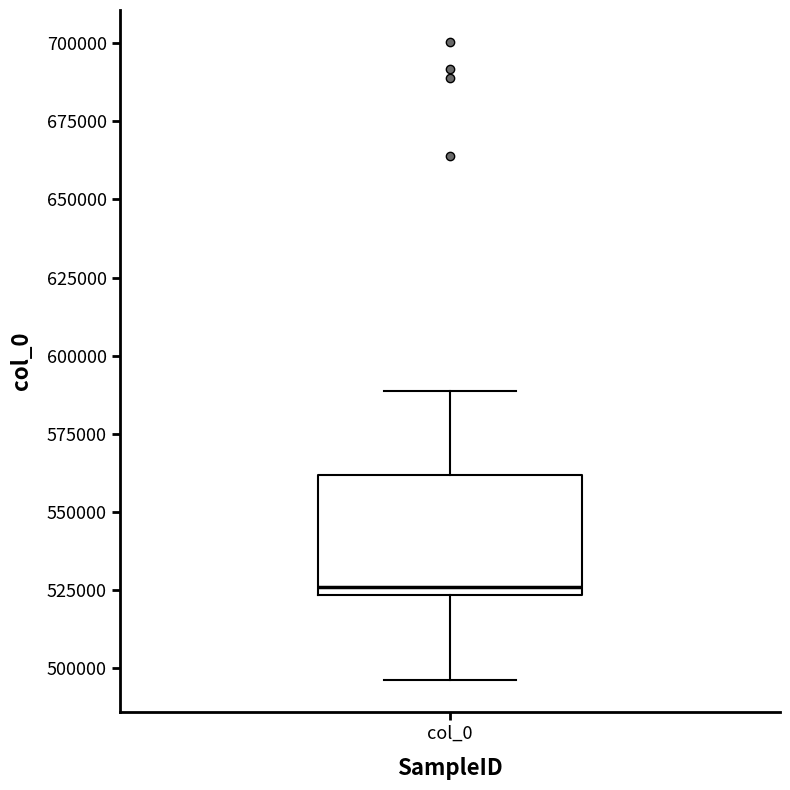

Read this box plot against the y-axis: the position of the median line, the range covered by the box, and the ends of both whiskers. The values are not printed on the chart, so give them approximately, as read against the axis.

median 525000 (just above the box's lower edge), box 525000 to 560000, whiskers 495000 to 590000